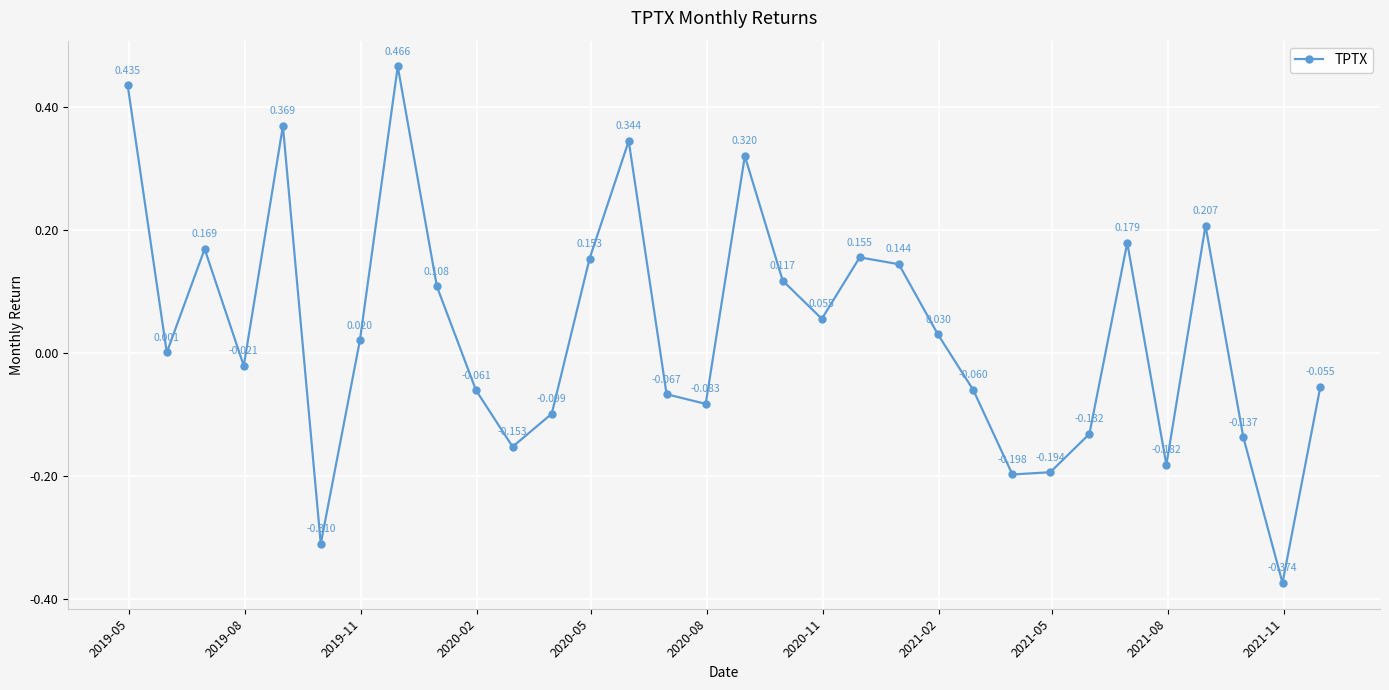

True or false: there are more than 0 points higher than both neighbors.

True